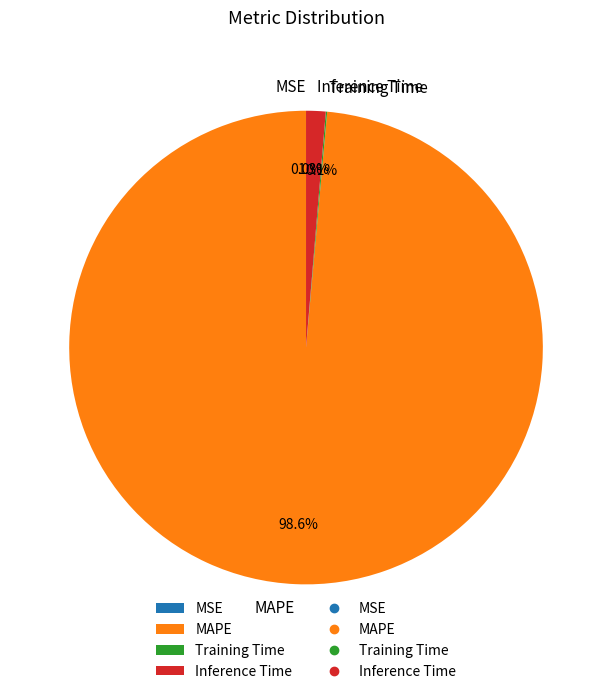

What percentage is the Inference Time slice, to the nearest percent?

1%